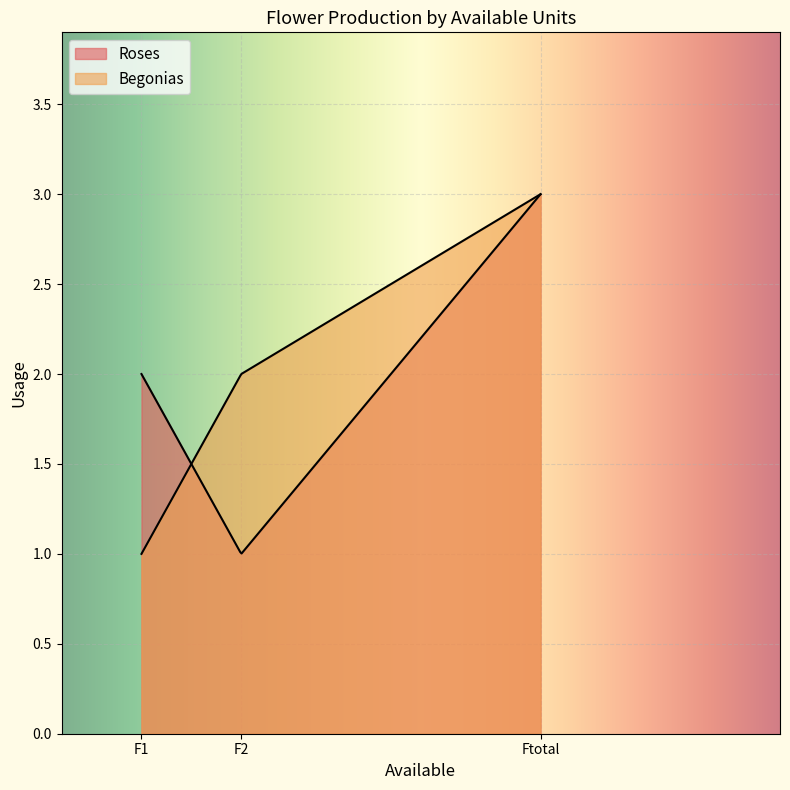

What is the difference between the maximum and minimum values in the Roses series?

2